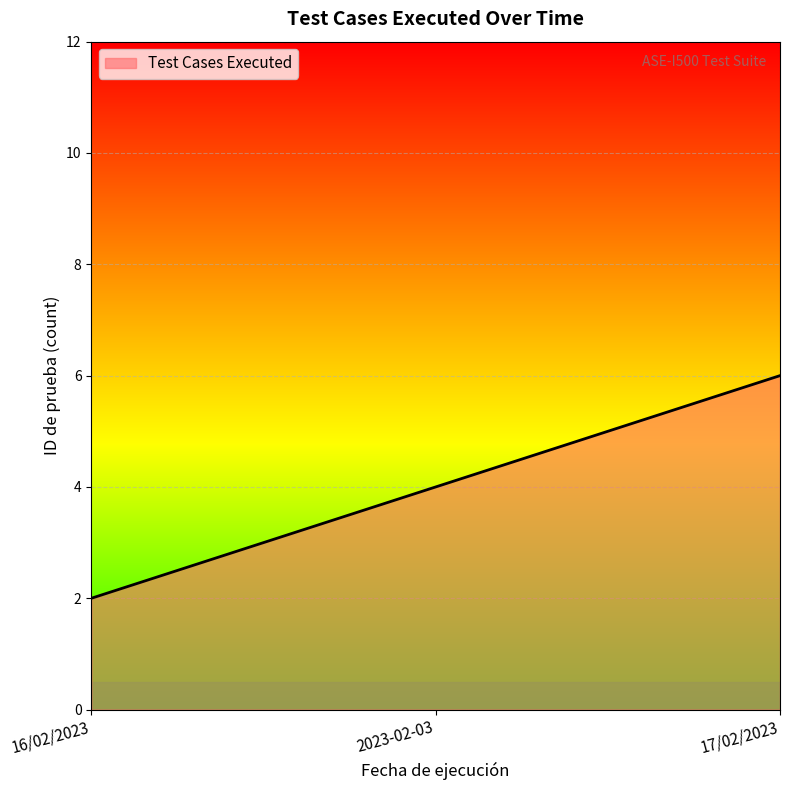

What is the approximate value at 2023-02-03?

4